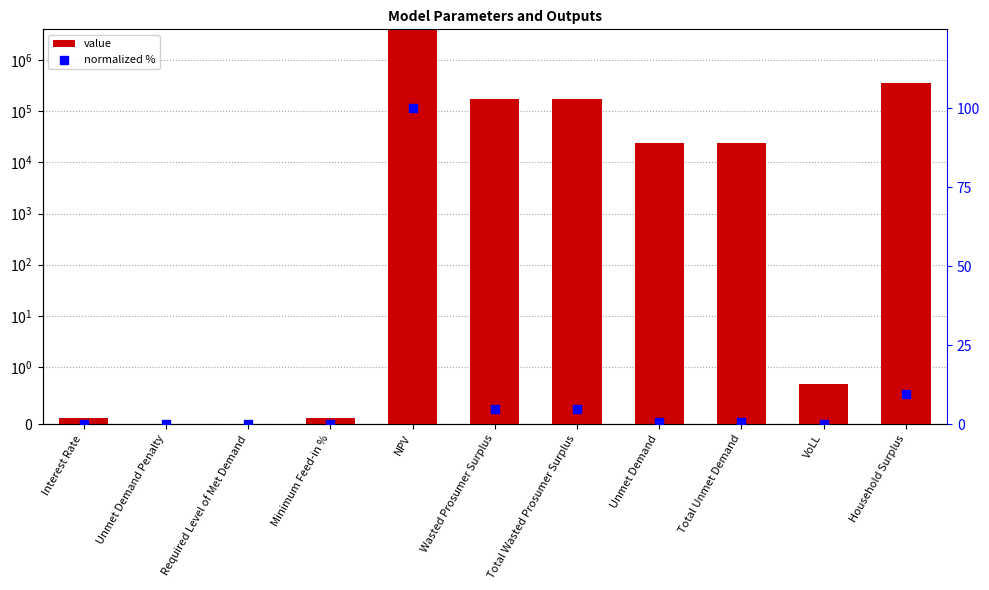

At which category is the sum across all series the highest?

NPV